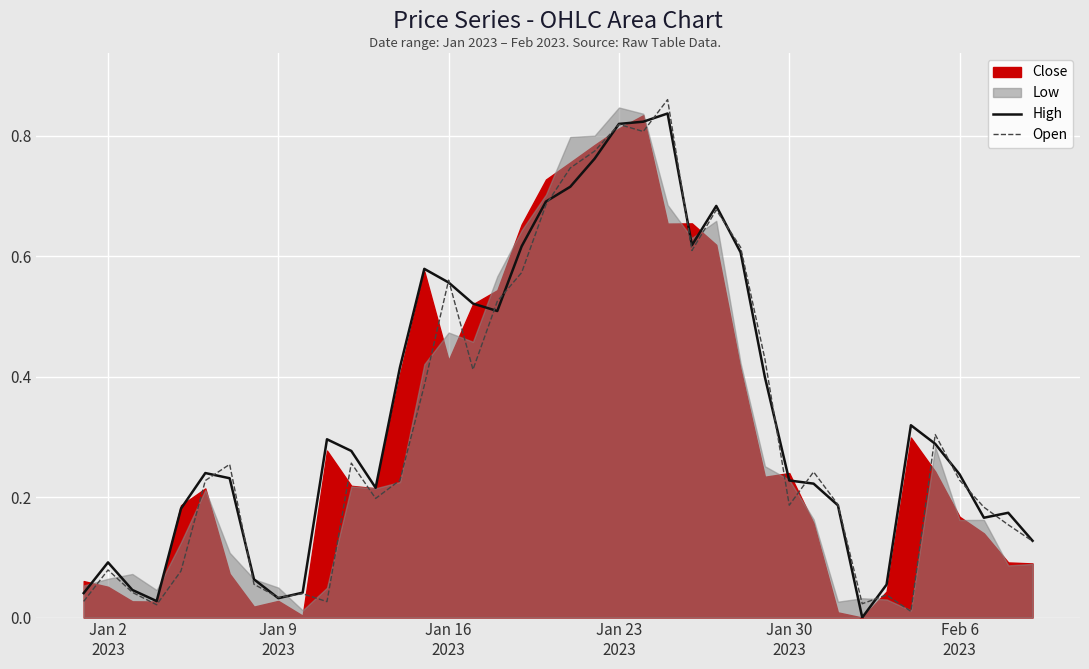

What is the average value of the Open series?

0.3